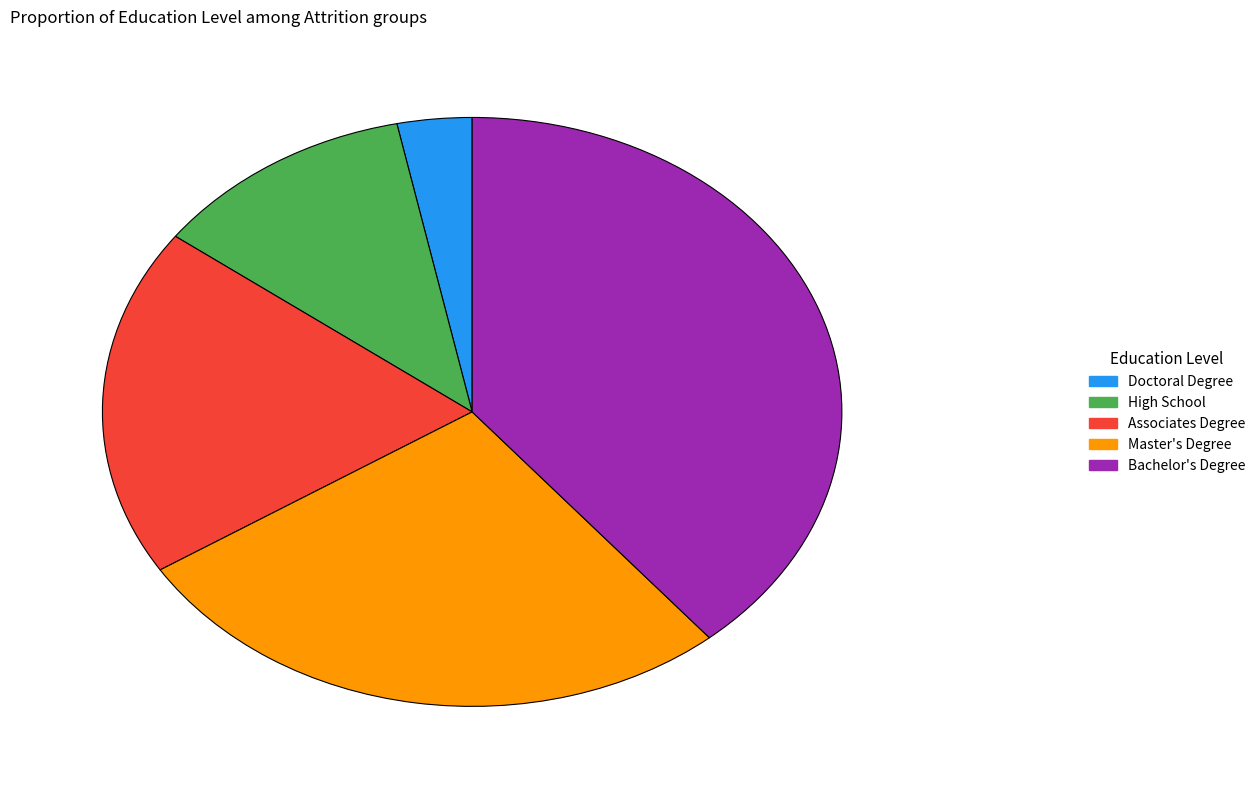

Which slice is the smallest?

Doctoral Degree